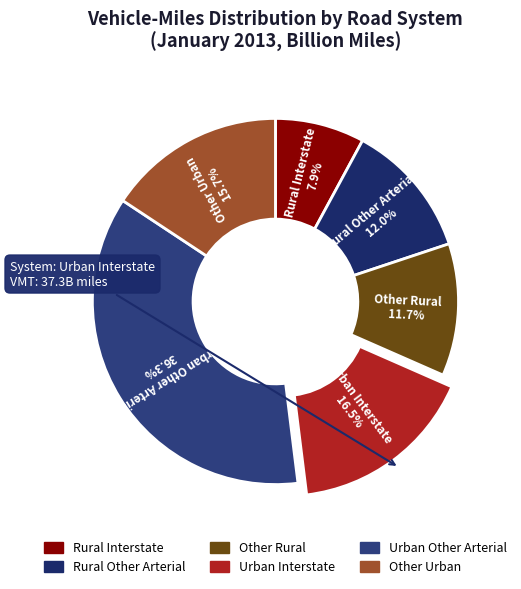

To the nearest percent, what is the difference between the largest and smallest slice percentages?

28%